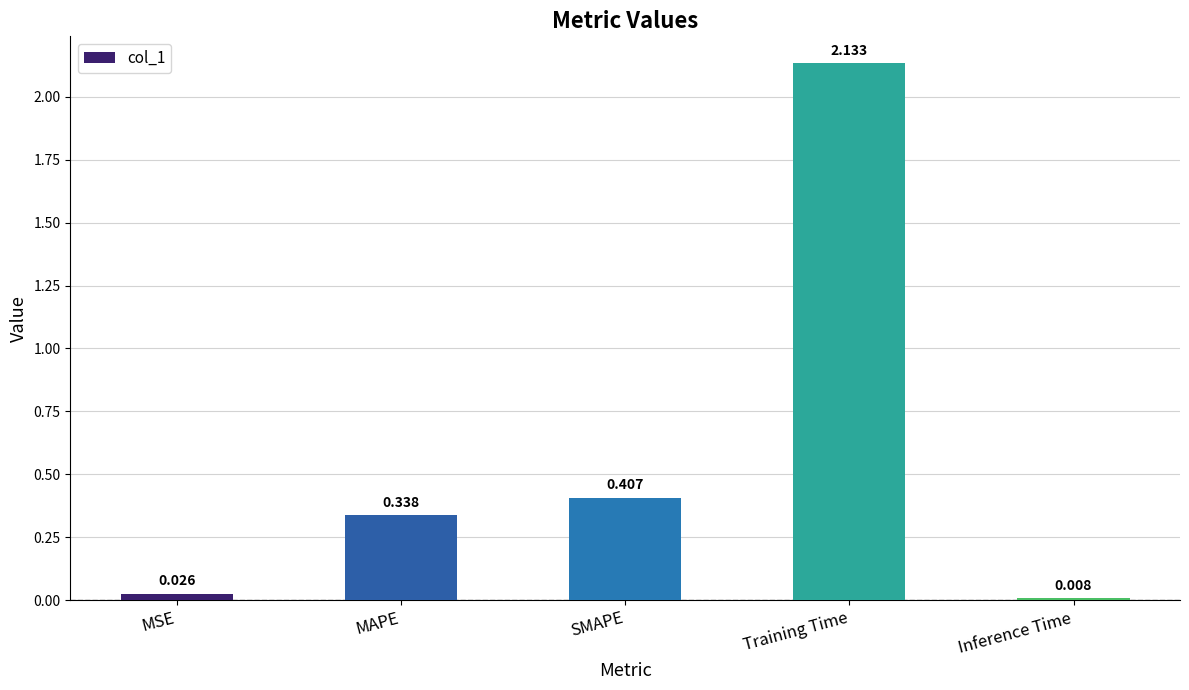

Rank the categories by value from highest to lowest.

Training Time, SMAPE, MAPE, MSE, Inference Time